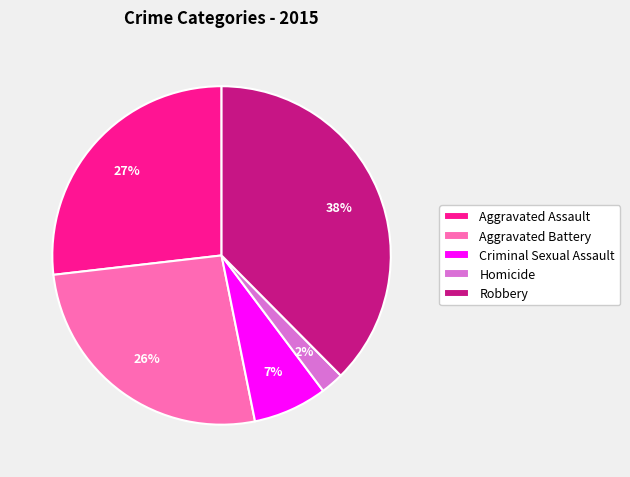

Combined, do Homicide and Criminal Sexual Assault account for over 50%?

No